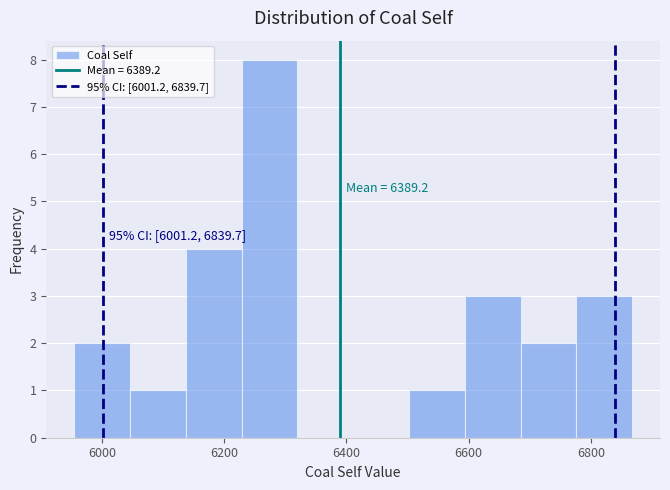

Which range on the x-axis has the tallest bar?

6220 to 6320